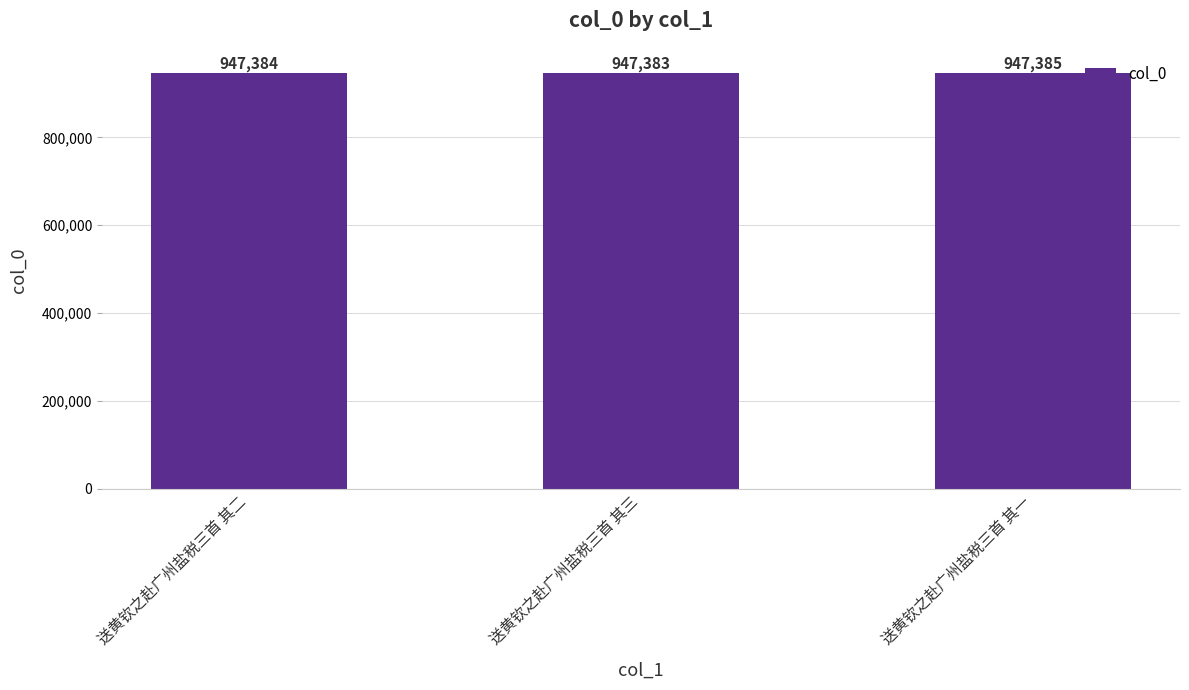

Approximately how many times larger is the value at 送黄钦之赴广州盐税三首 其二 compared to 送黄钦之赴广州盐税三首 其一?

1.0